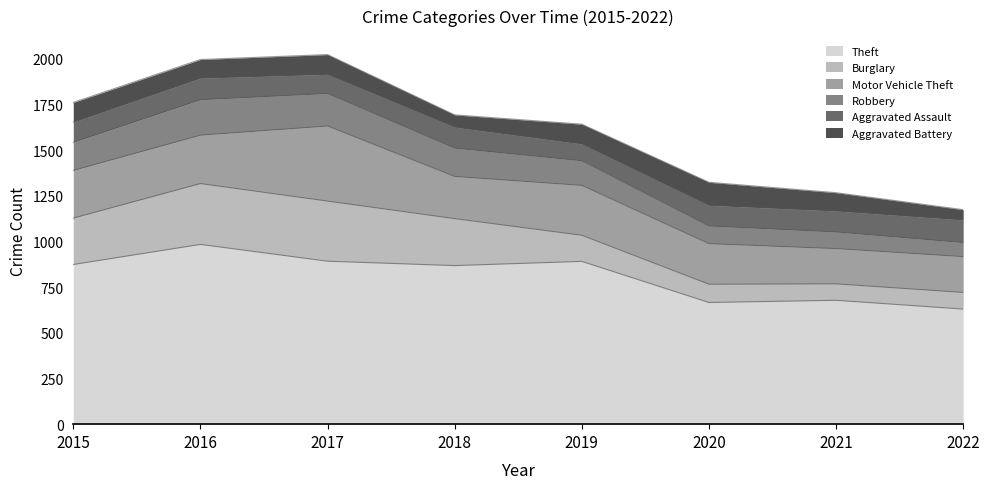

At which category is the sum across all series the highest?

2017